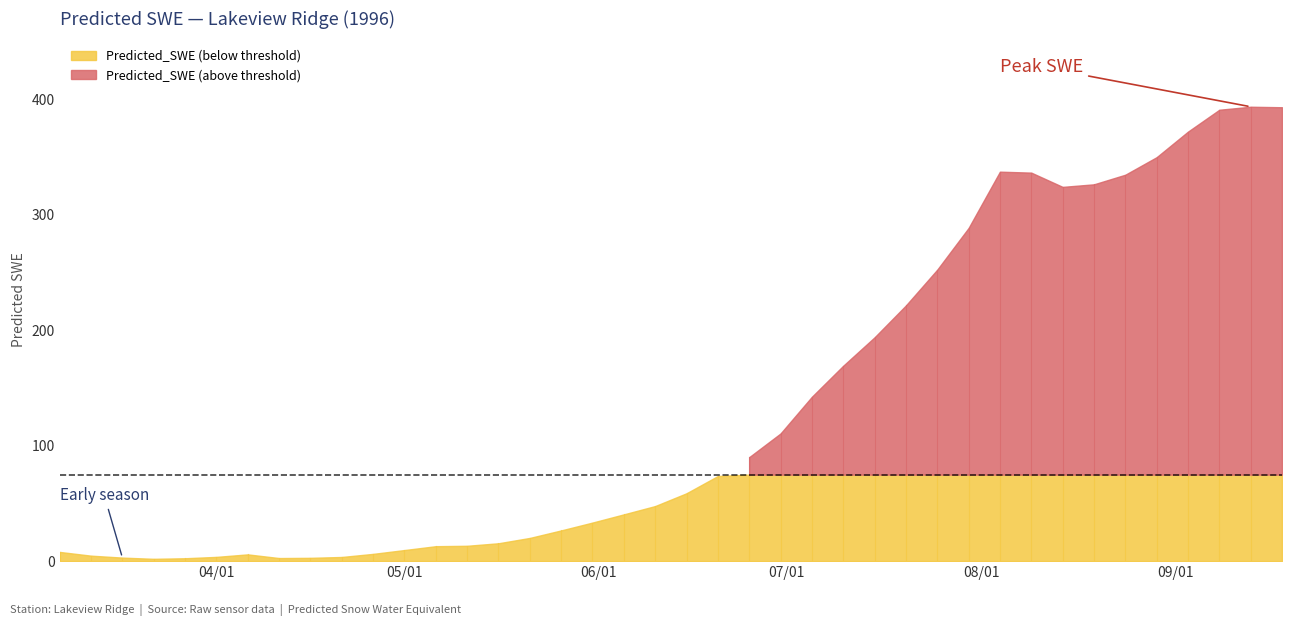

Where is the data nearest to the value 197?

1996-07-15